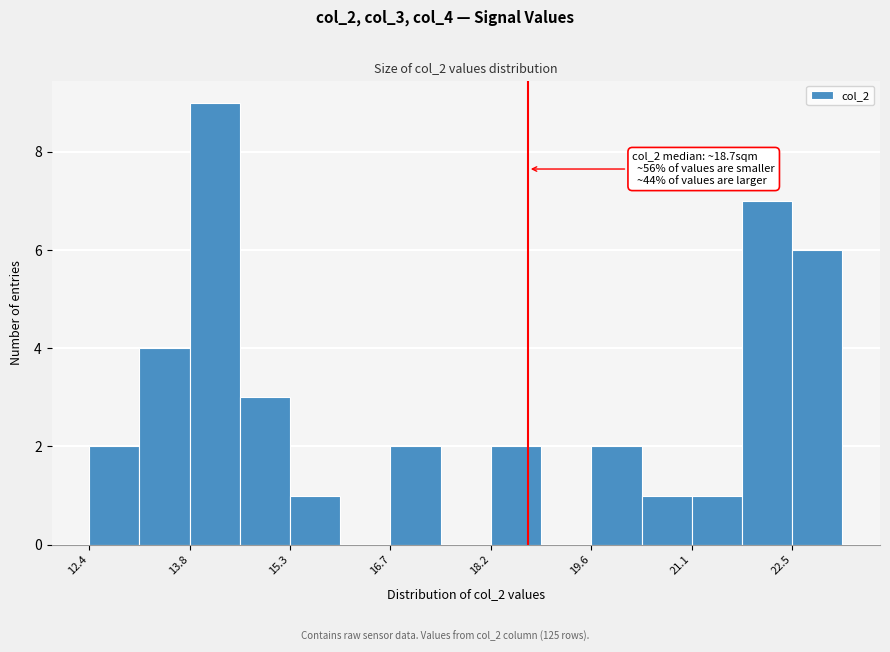

Around what value on the x-axis is the tallest bar? Give the approximate position of its centre, as read against the axis.

14.2